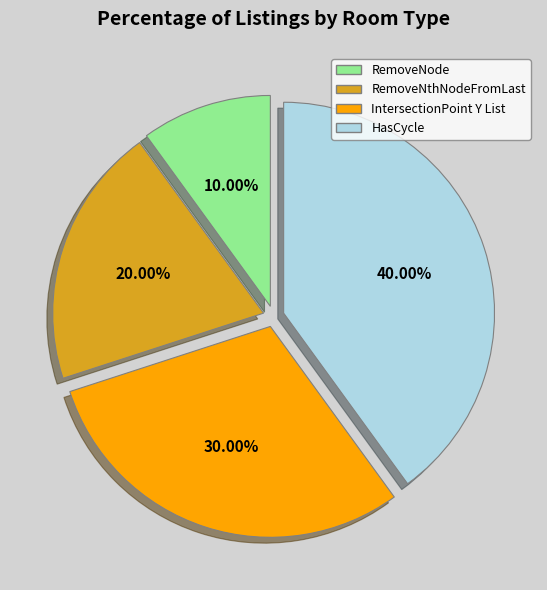

True or false: RemoveNode accounts for 22% of the total.

False